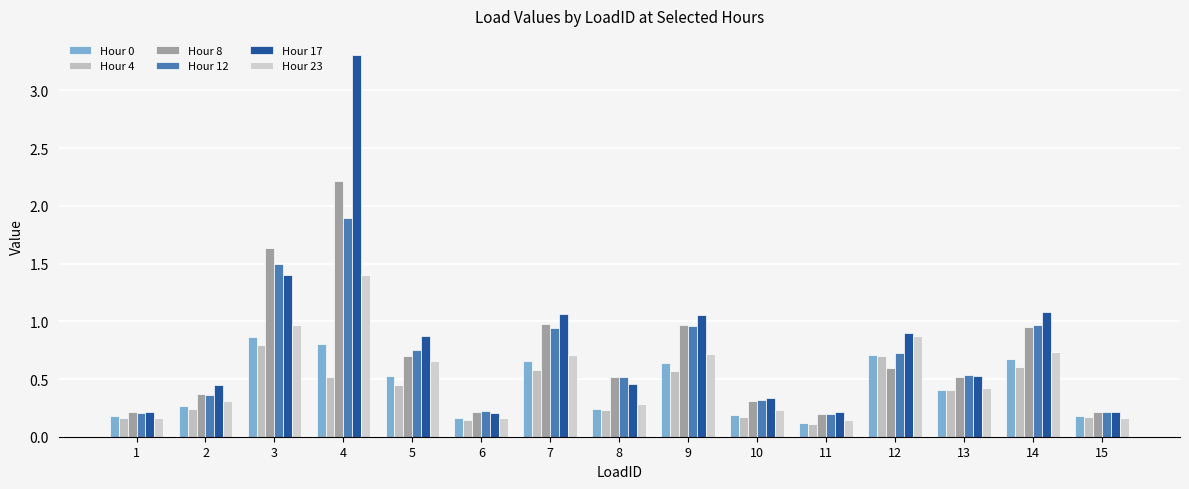

How many series are shown in this chart?

6